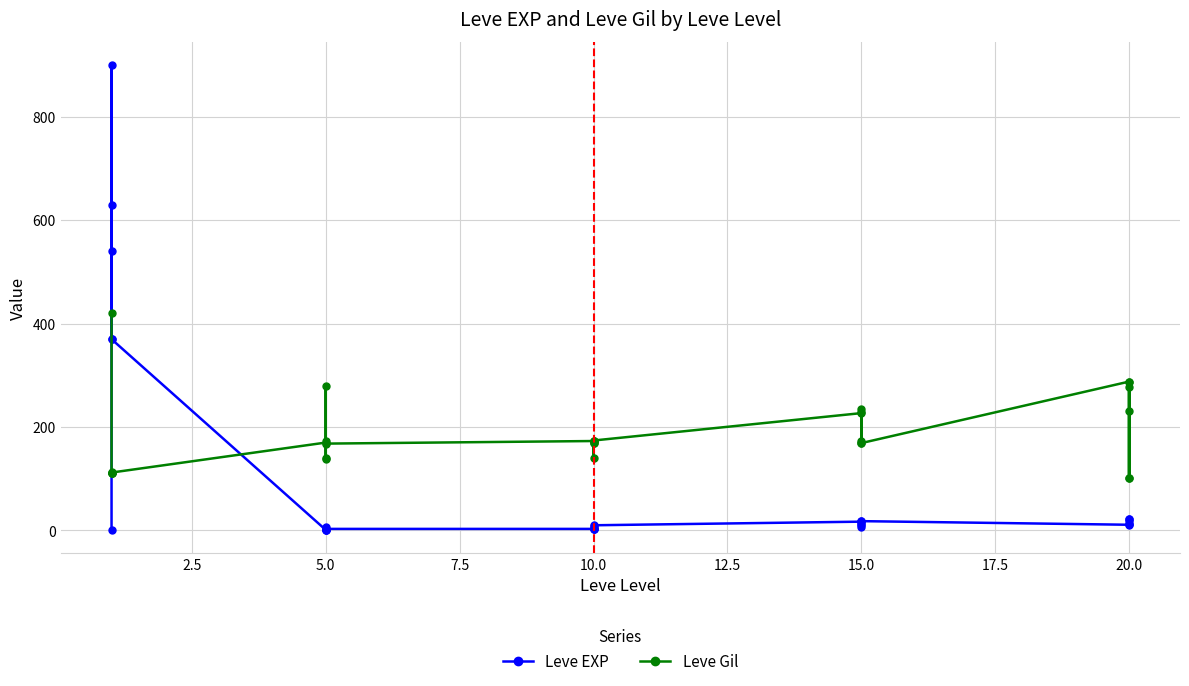

What are all the series names shown in the legend?

Leve EXP, Leve Gil